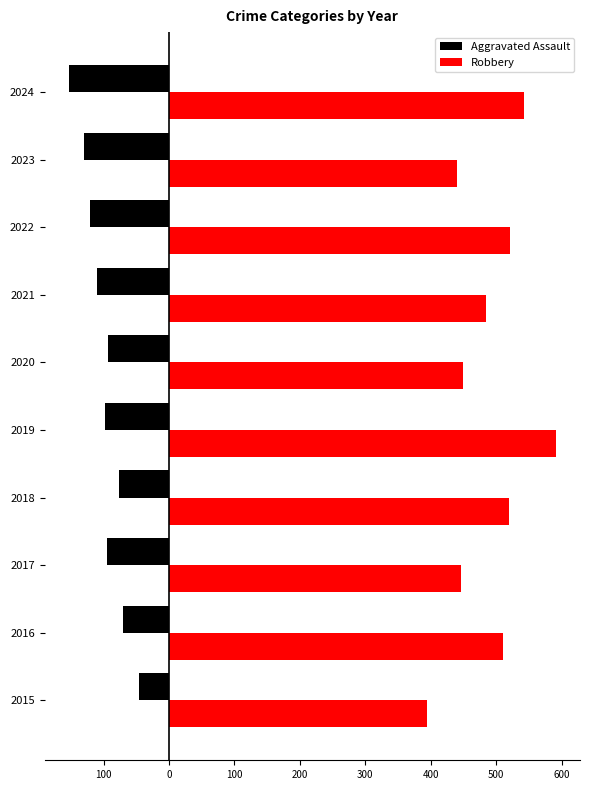

What are all the series names shown in the legend?

Aggravated Assault, Robbery